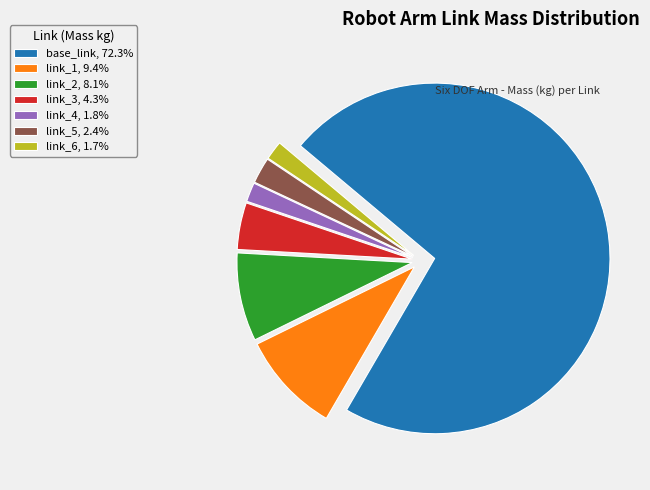

Combined, do link_6, 1.7% and link_5, 2.4% account for over 50%?

No